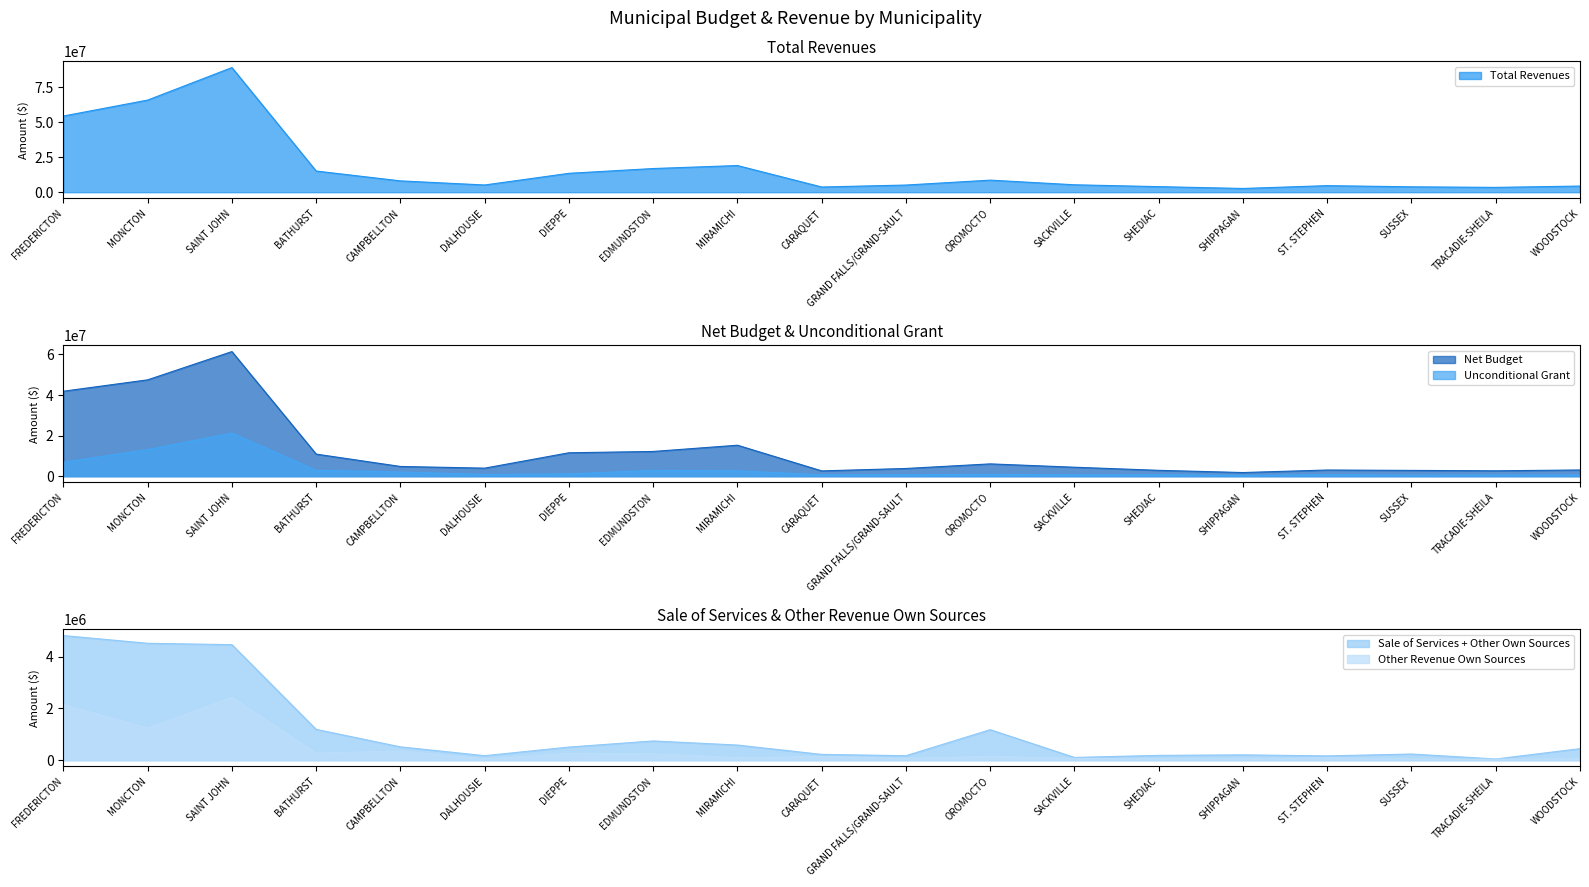

Is the value of Other Revenue Own Sources at CARAQUET greater than the value of Unconditional Grant at DALHOUSIE?

No